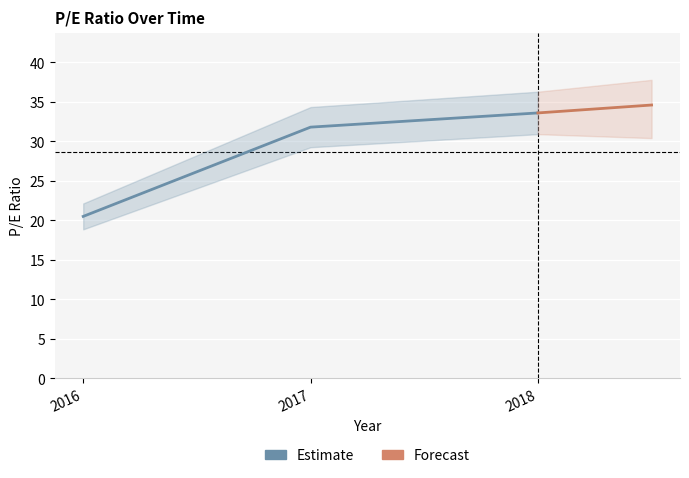

List the labels in order of value, largest first.

2018, 2017, 2016